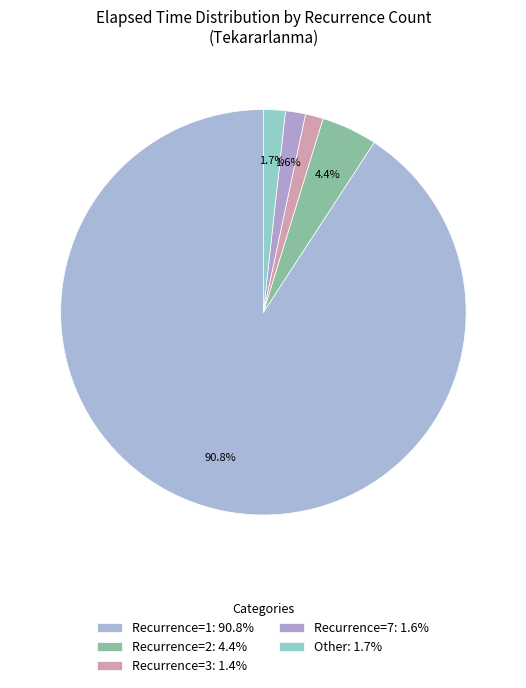

Count the number of slices in the pie.

5